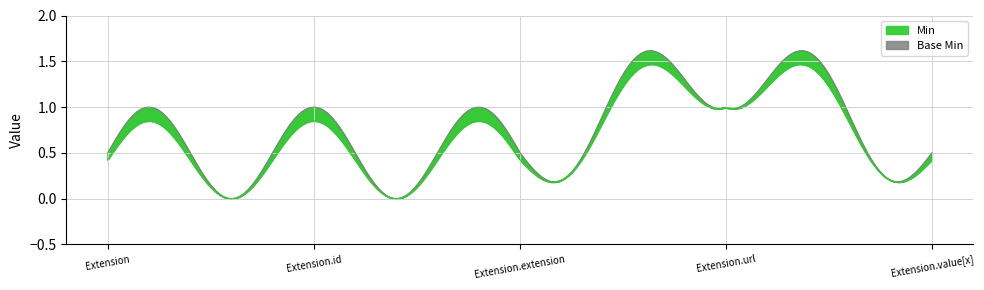

True or false: Base Min has more than 0 interior local peaks.

True